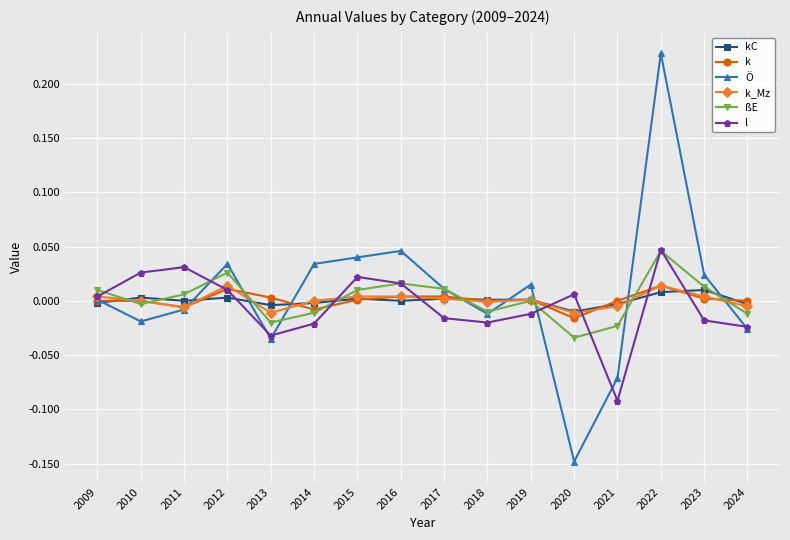

True or false: kC has more than 0 interior local peaks.

True